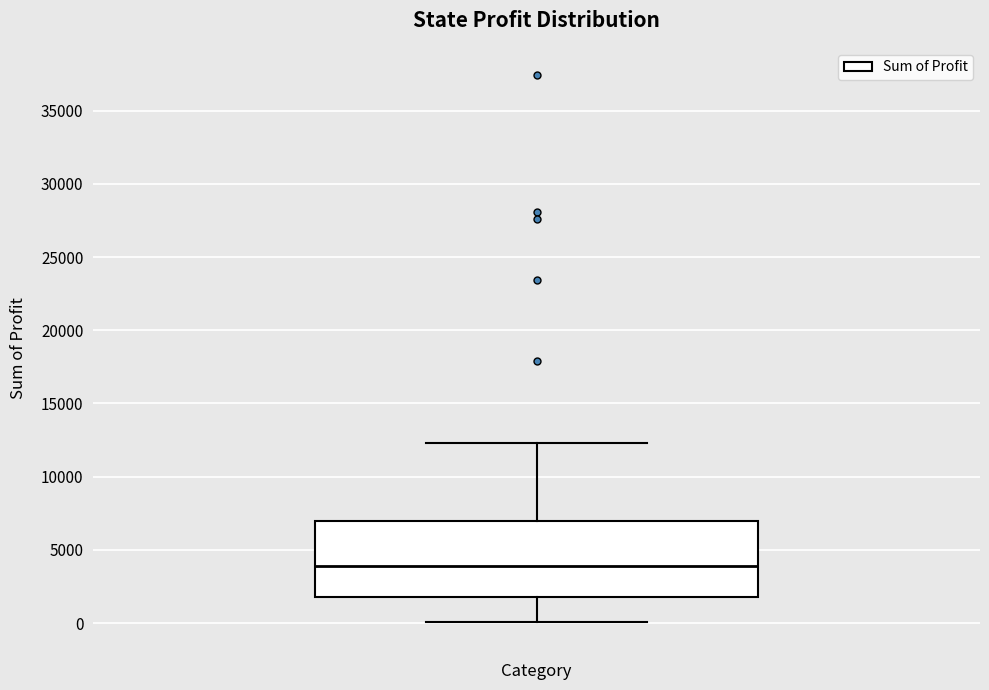

Where does the lower whisker of the box end on the y-axis? The values are not printed on the chart, so give them approximately, as read against the axis.

0